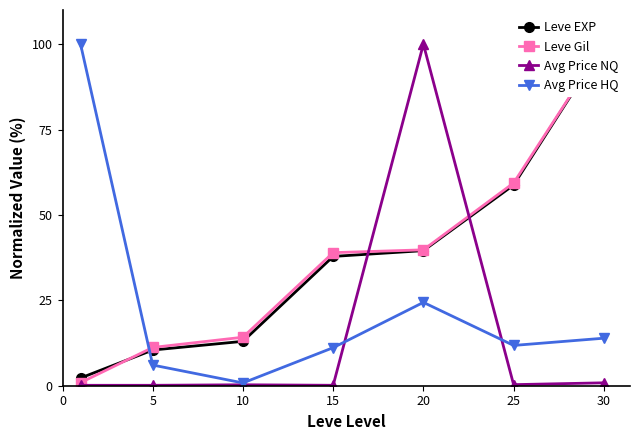

The value of Leve EXP at 10 is 6.2. True or false?

False